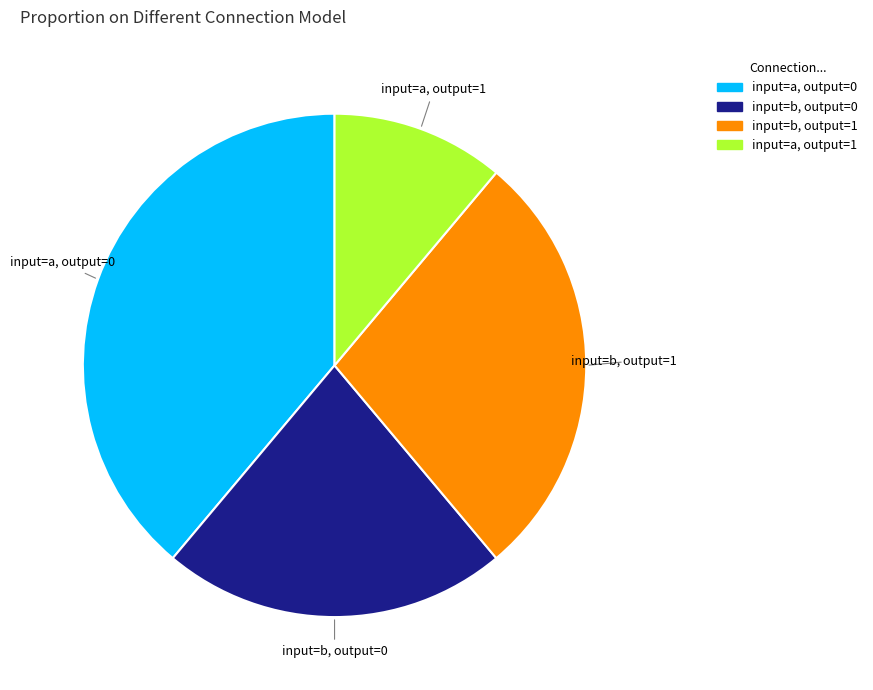

Is there a majority slice in this chart?

No